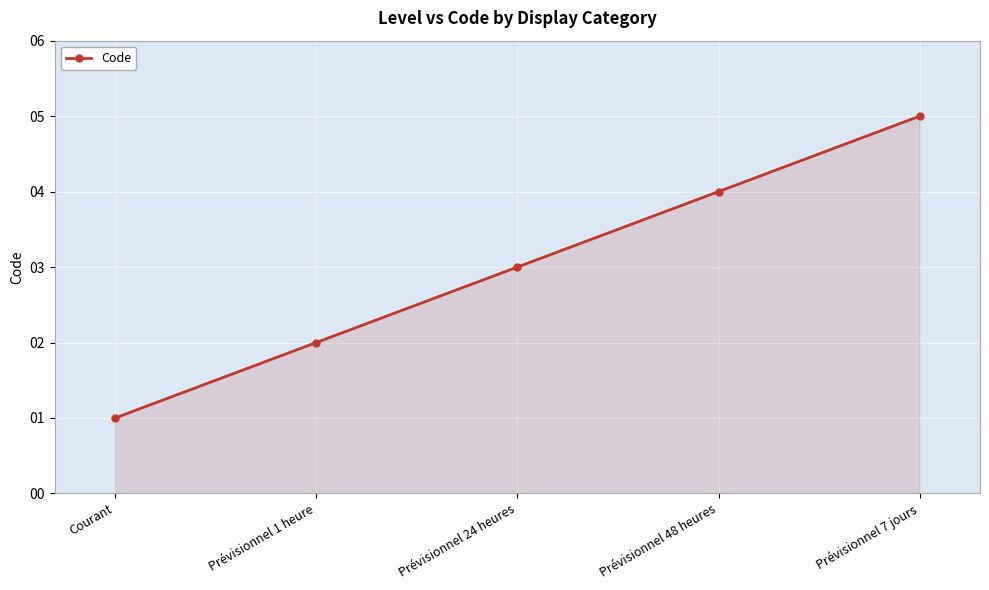

What is the label of the 1st point from the right?

Prévisionnel 7 jours